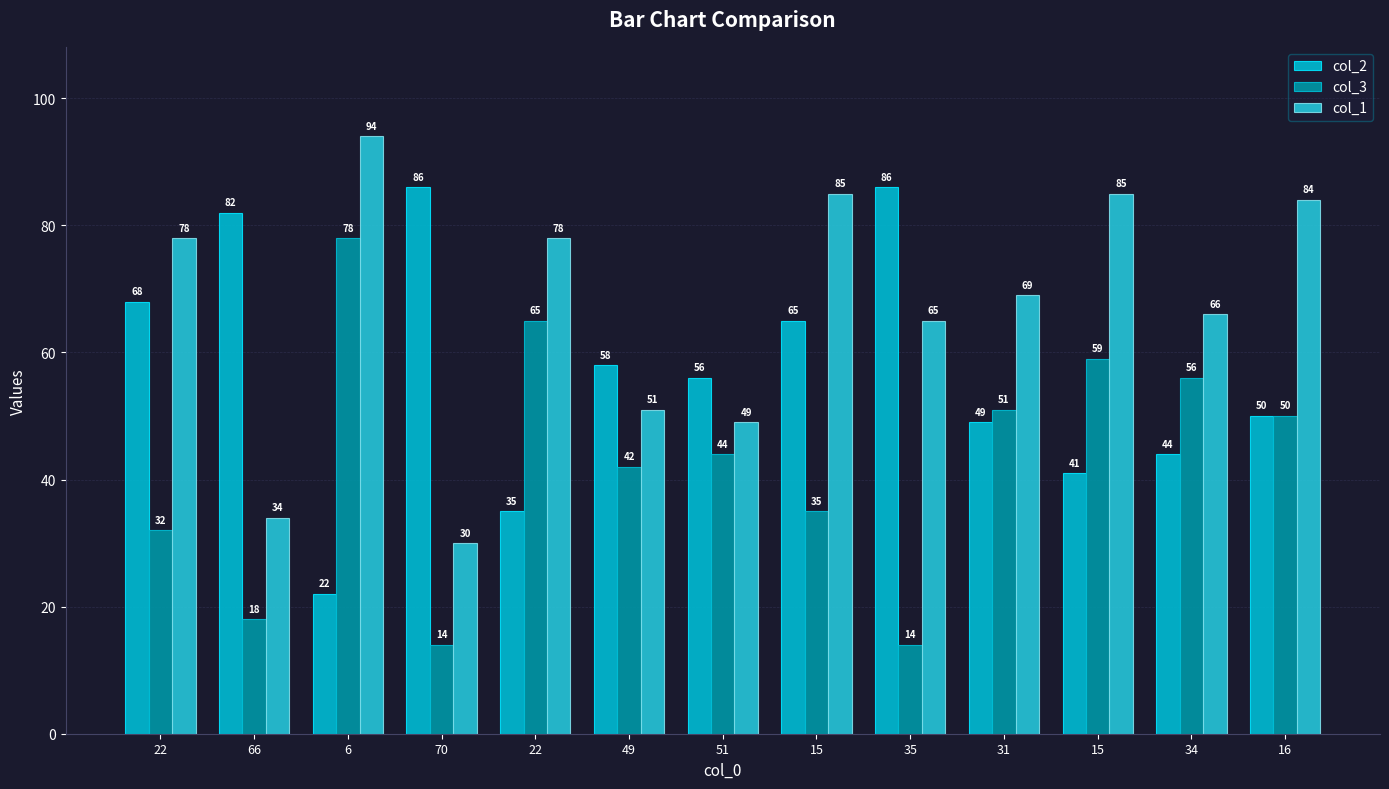

Reading right to left, list all the values displayed in this chart.

col_2: 50	44	41	49	86	65	56	58	35	86	22	82	68
col_3: 50	56	59	51	14	35	44	42	65	14	78	18	32
col_1: 84	66	85	69	65	85	49	51	78	30	94	34	78